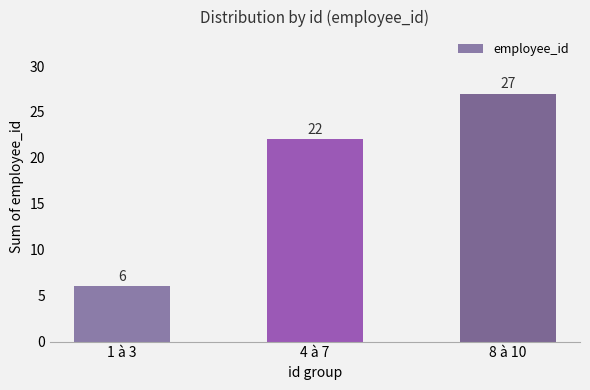

Rank the categories by value from lowest to highest.

1 à 3, 4 à 7, 8 à 10